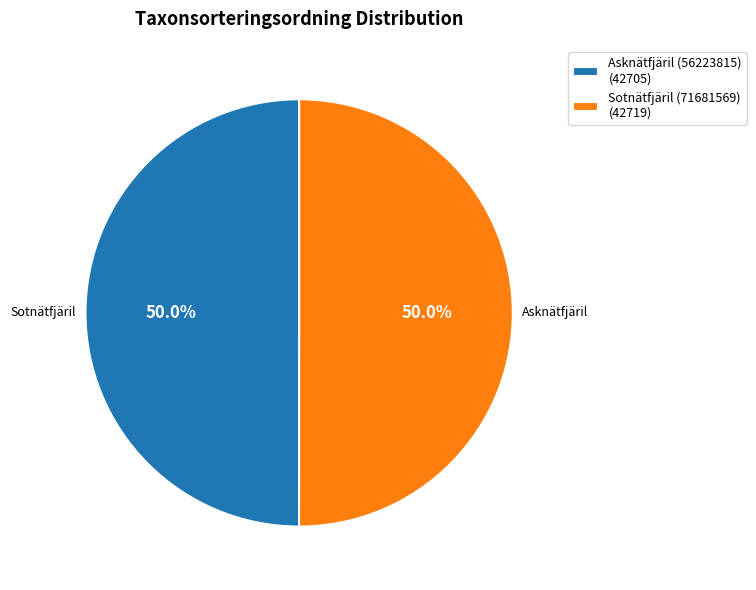

What percentage is the Asknätfjäril (56223815) slice, to the nearest percent?

50%